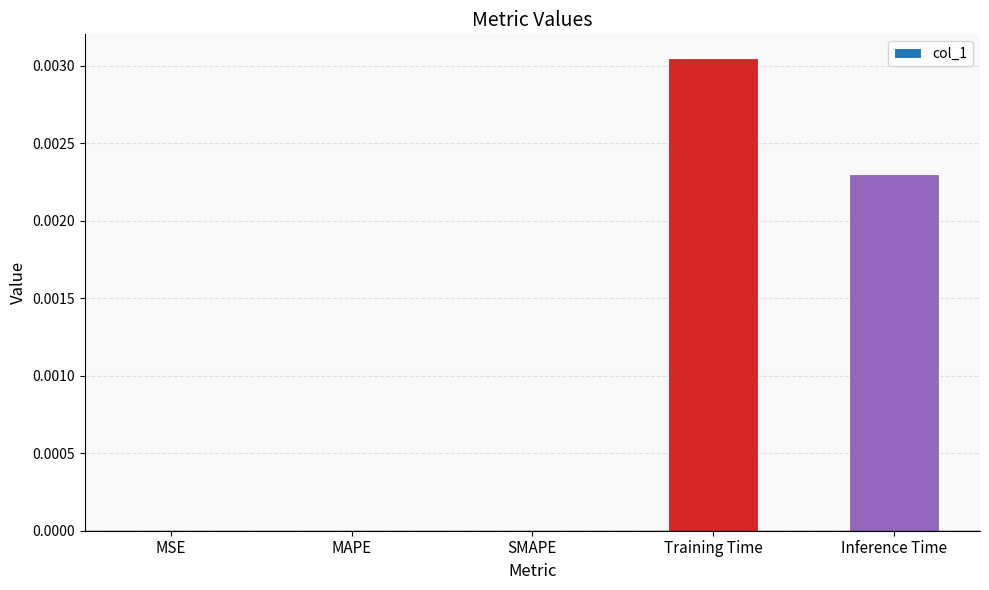

Are the bars grouped side by side (vs. stacked)?

No